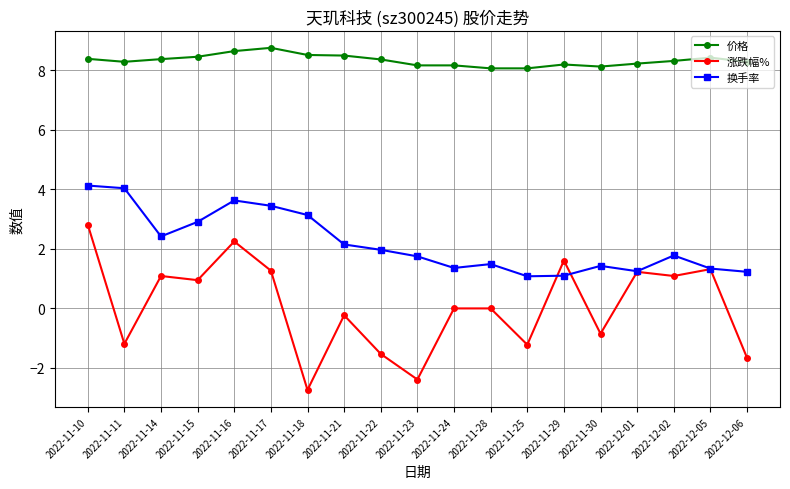

Which series changed the most between 2022-12-01 and 2022-12-06?

涨跌幅%